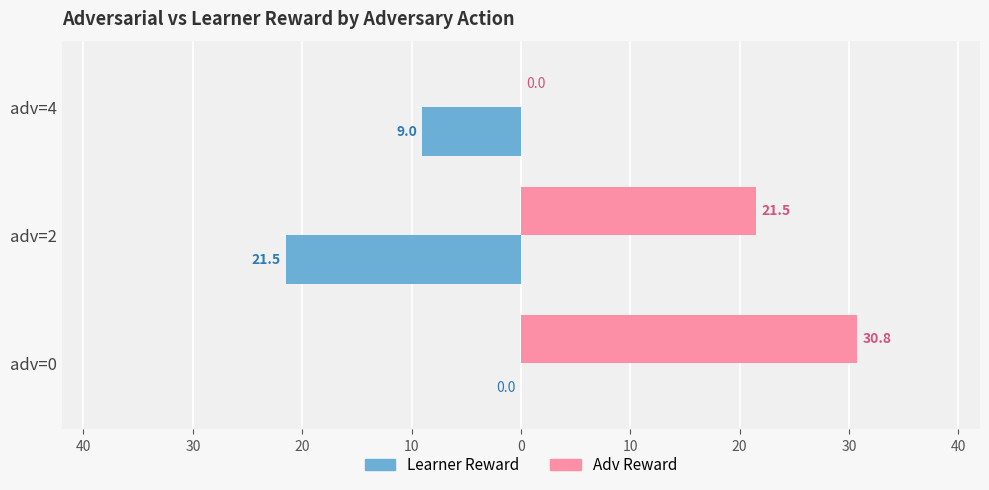

What are all the series names shown in the legend?

Learner Reward, Adv Reward